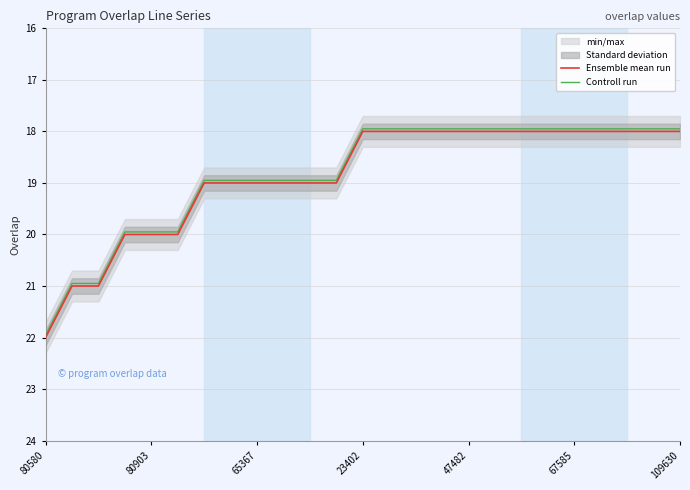

How many Ensemble mean run values are between 18 and 19?

19